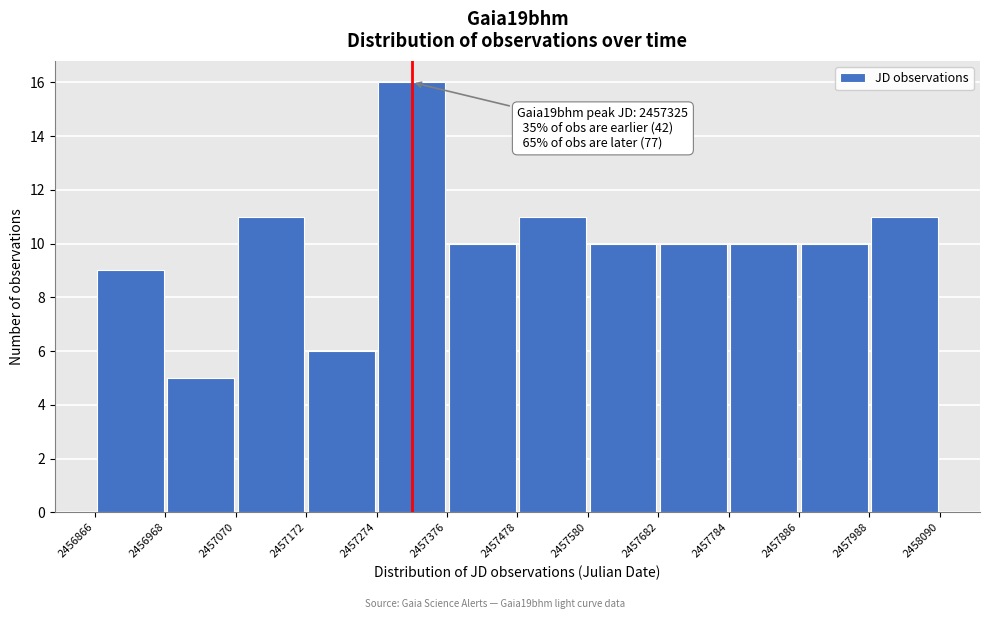

Which range on the x-axis has the tallest bar?

2457274 to 2457376